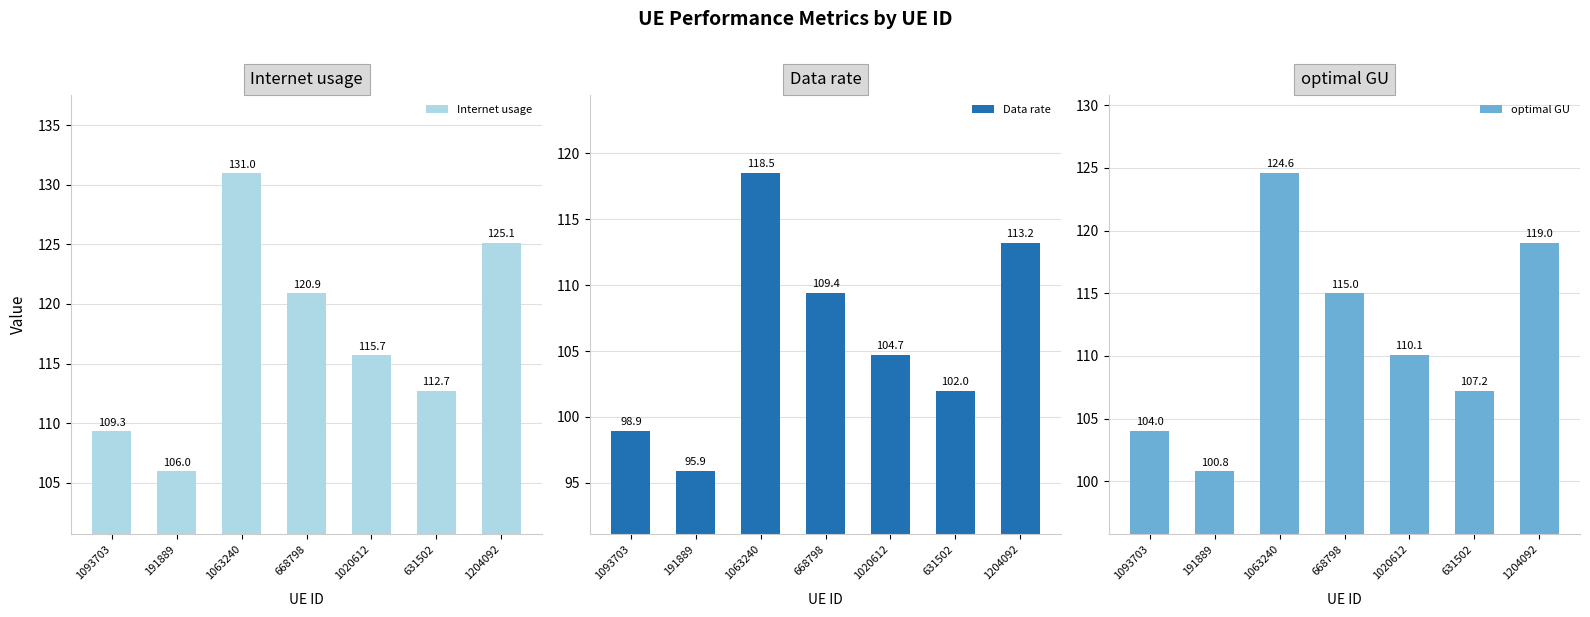

Reading left to right, transcribe all the data shown in this chart.

Internet usage: 109.3	106.0	131.0	120.9	115.7	112.7	125.1
Data rate: 98.9	95.9	118.5	109.4	104.7	102.0	113.2
optimal GU: 104.0	100.8	124.6	115.0	110.1	107.2	119.0